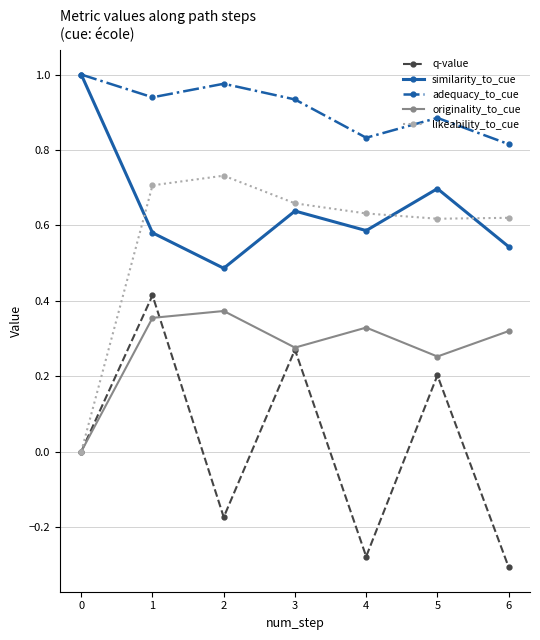

What is the total value across all series at 6?

2.0